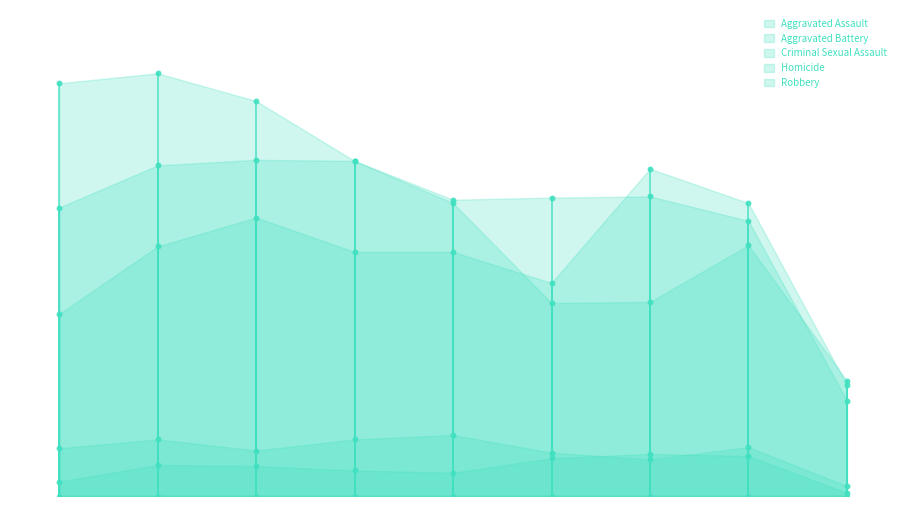

At how many categories does at least one series exceed 187?

8